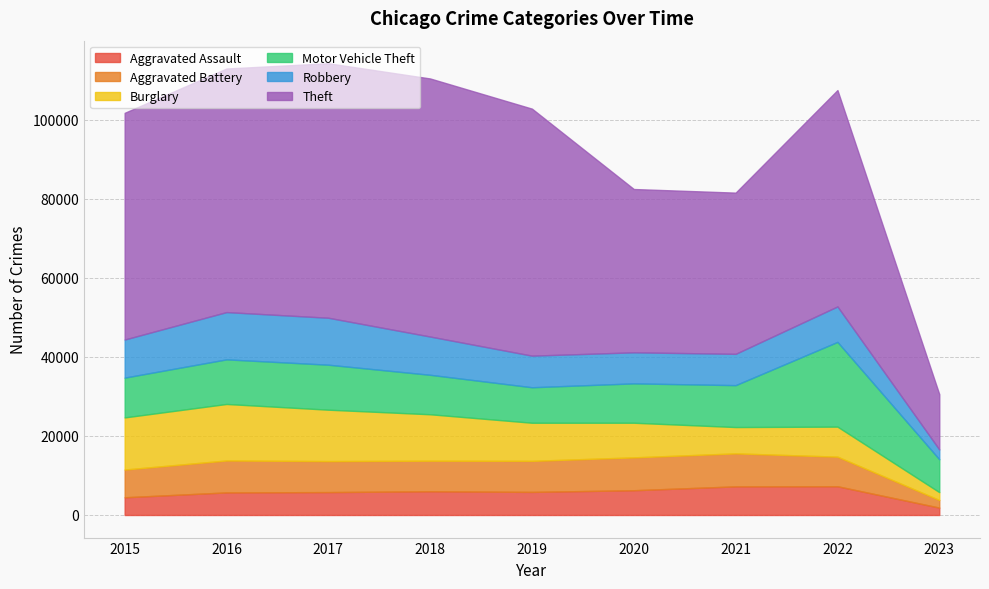

How many values in the Aggravated Battery series exceed 7845?

4